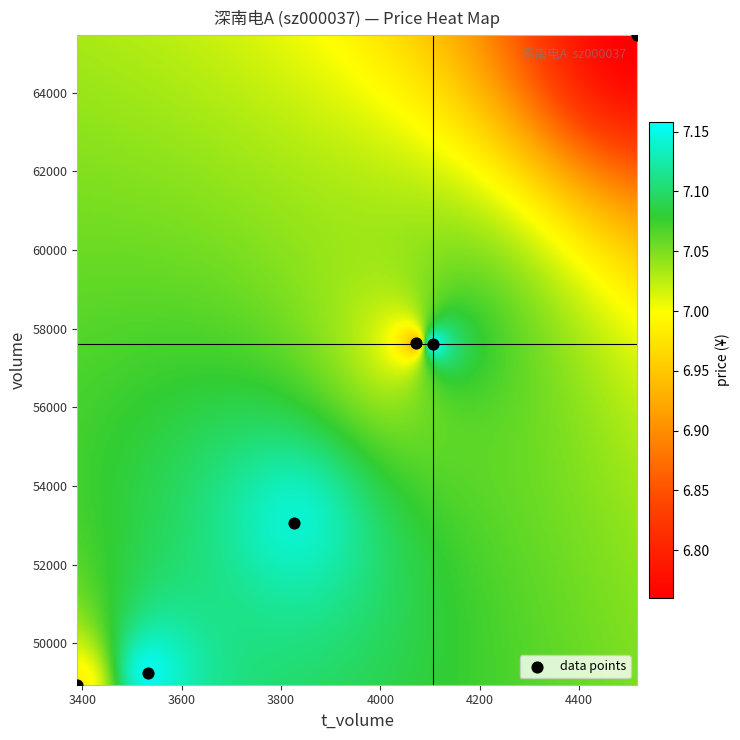

What is the range of Y values (max minus min)?

16514